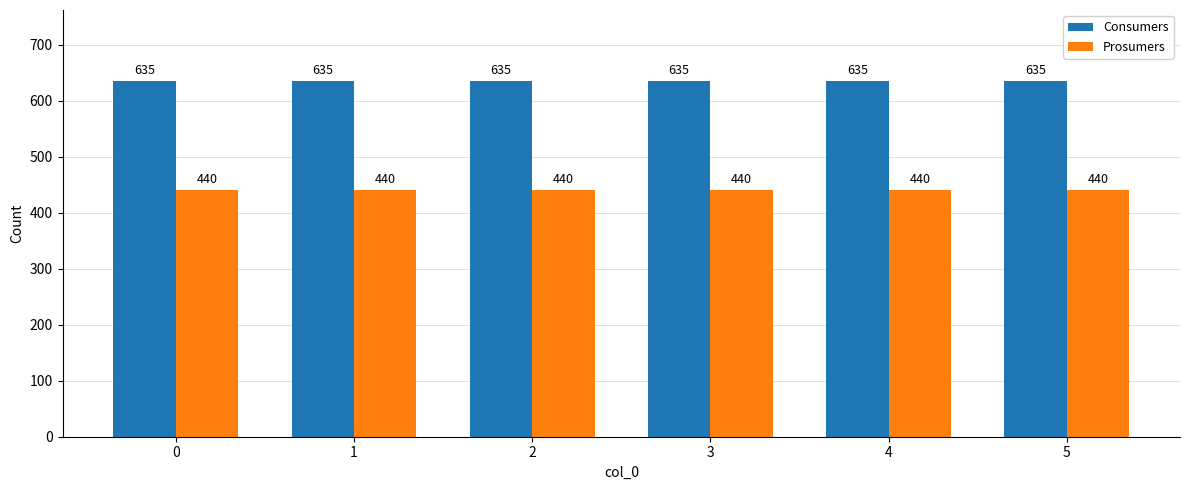

What is the difference between the highest and lowest values at 1?

195